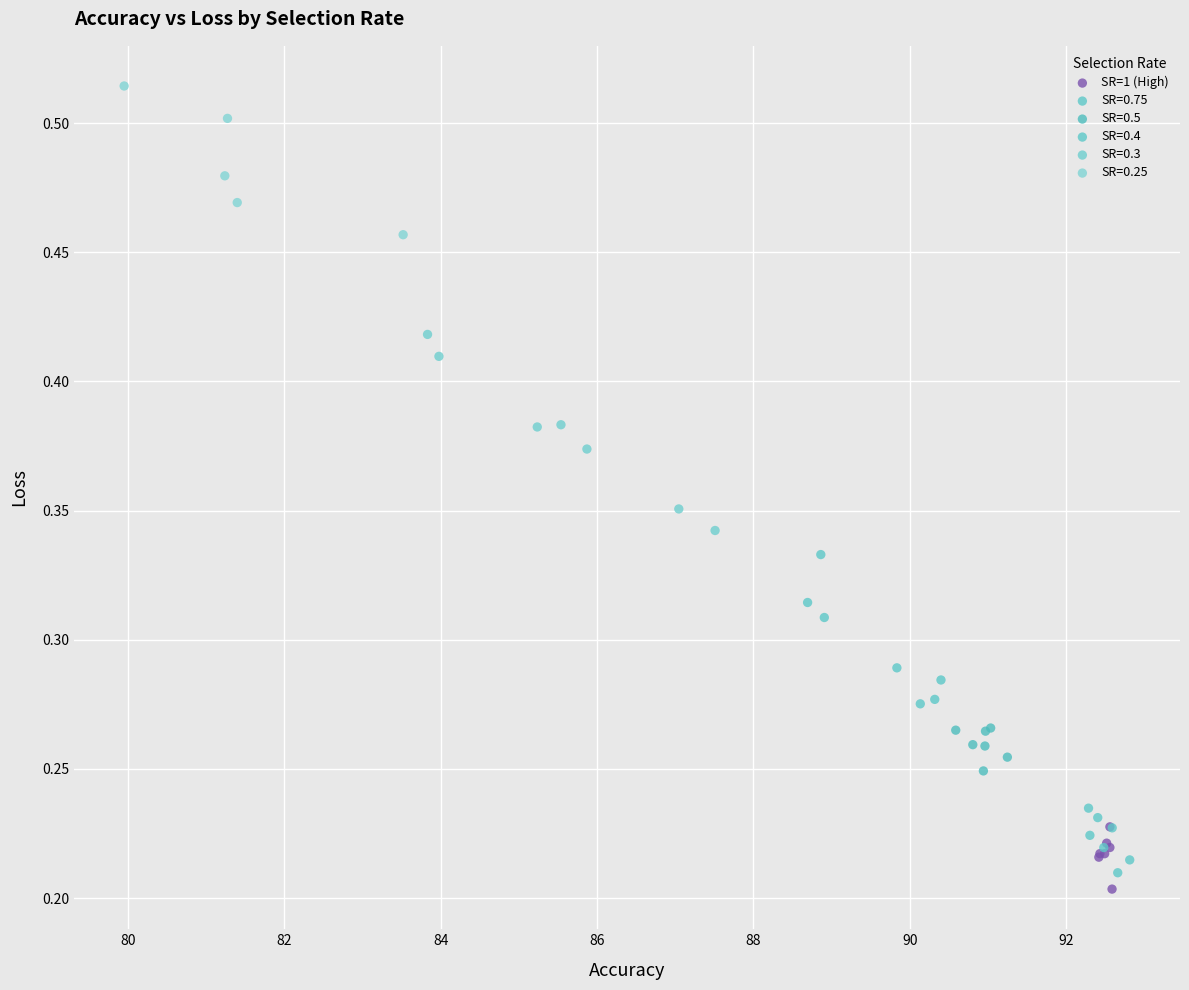

Which series contains the highest Y value?

SR=0.25